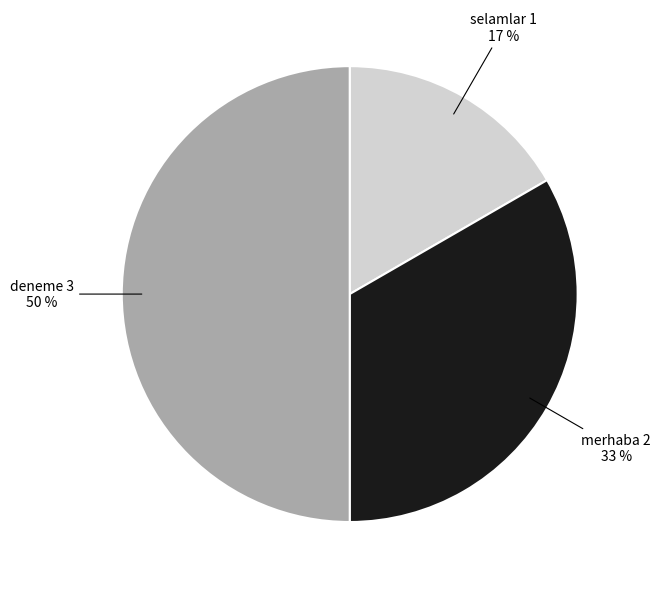

To the nearest percent, what is the average slice percentage?

33%